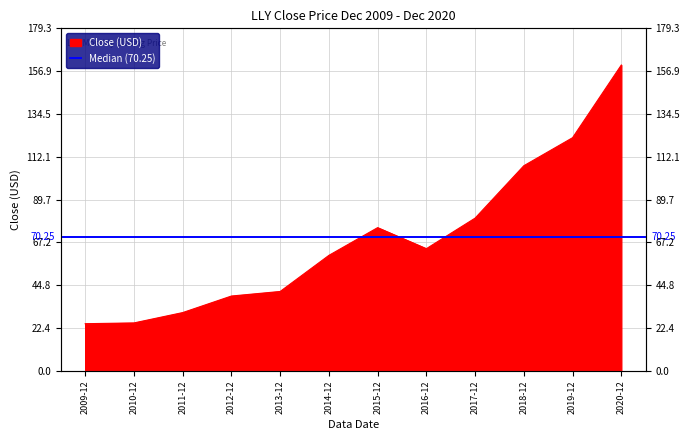

How many lines are shown in the chart?

1